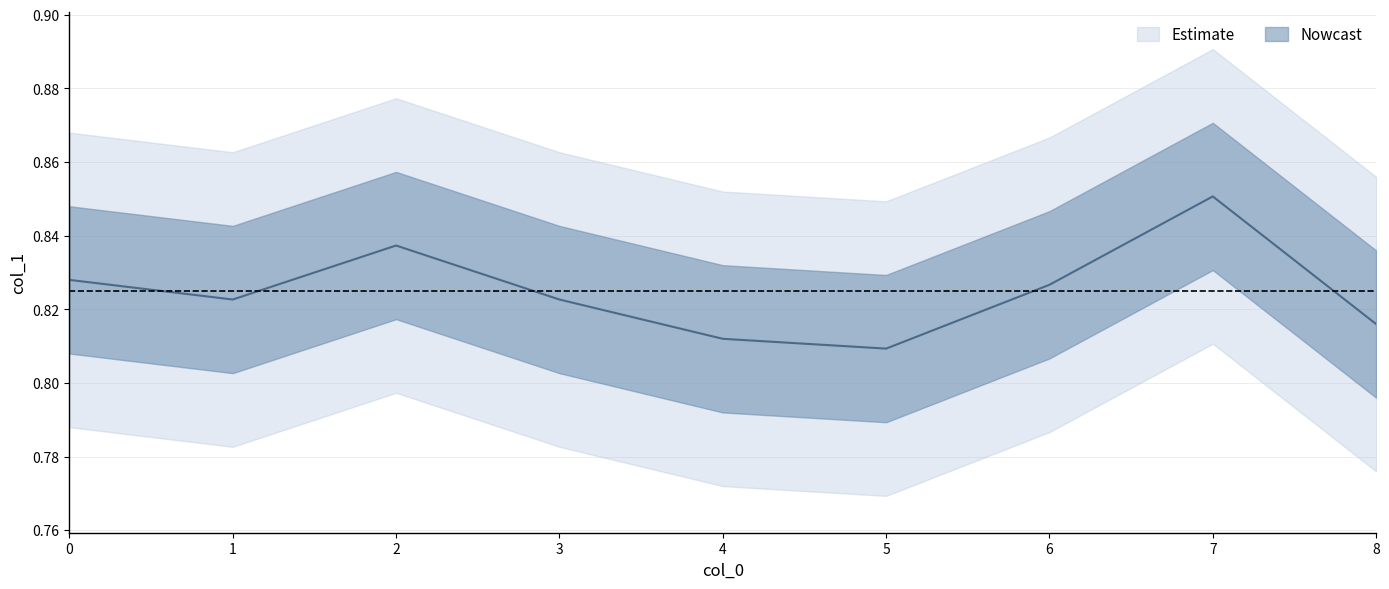

What is the value of the 9th point from the left?

0.8